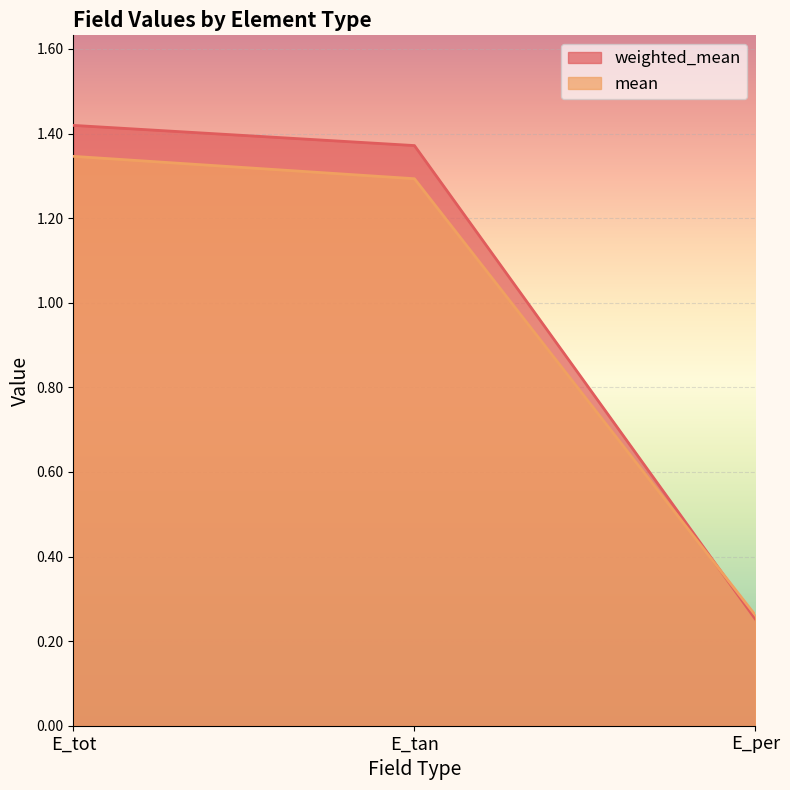

How many lines are shown in the chart?

2